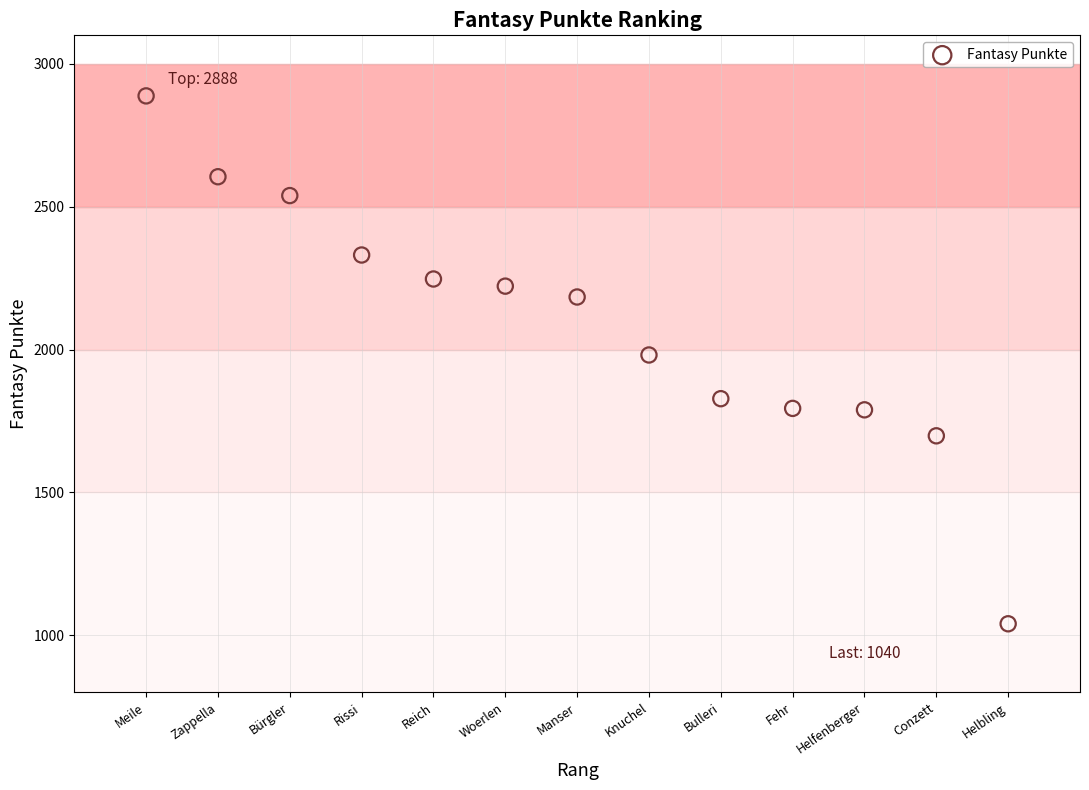

What is the range of Y values (max minus min)?

1848